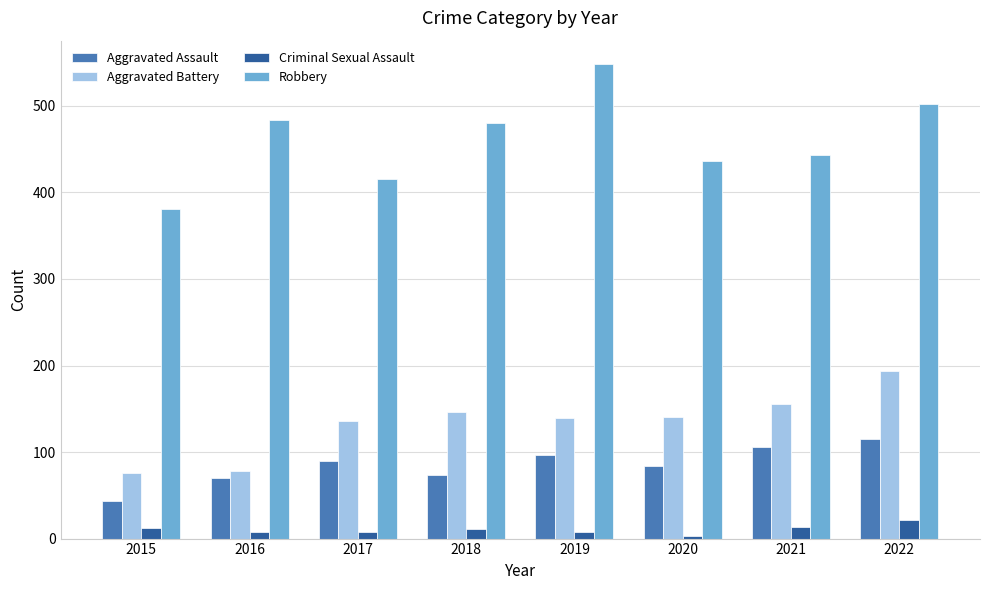

At 2021, list the series in order from largest to smallest.

Robbery, Aggravated Battery, Aggravated Assault, Criminal Sexual Assault